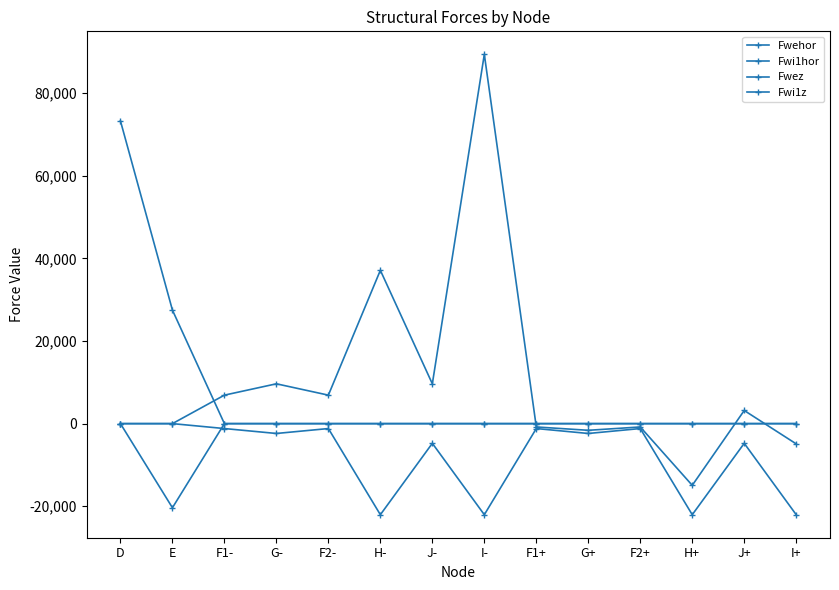

True or false: Fwez has more than 1 points higher than both neighbors.

True